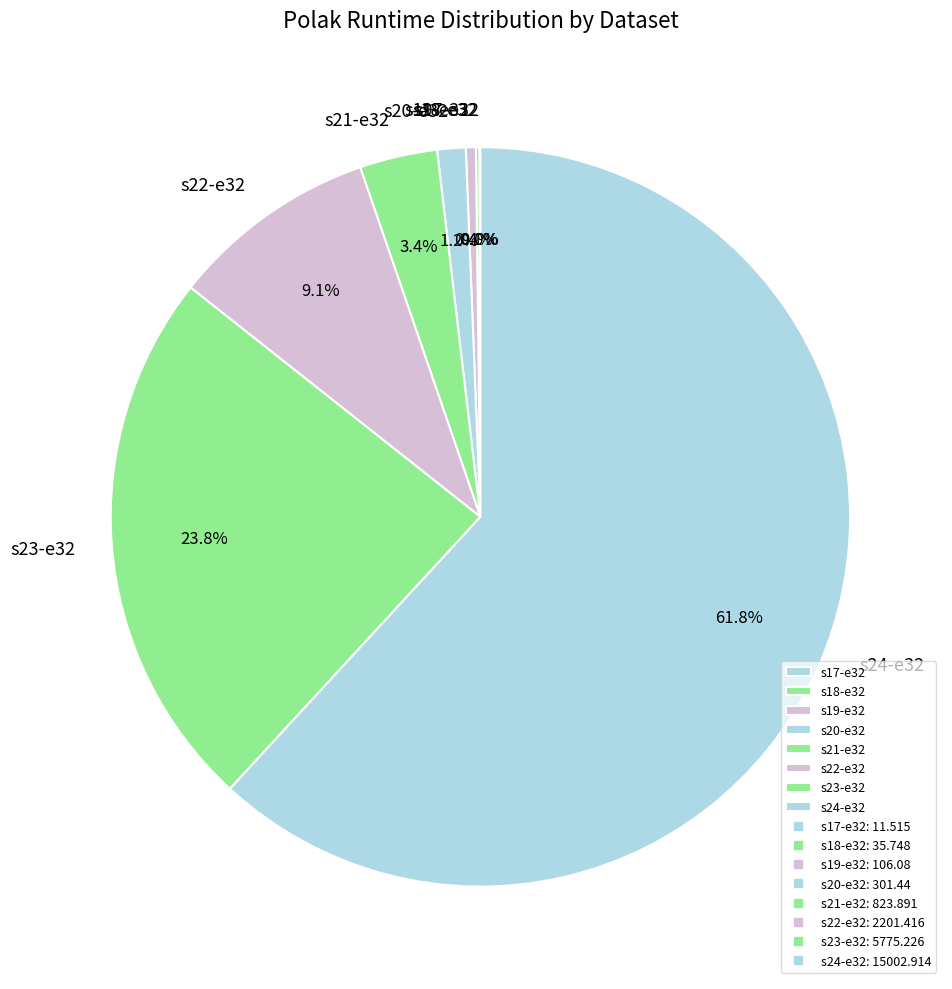

Which slice is the largest?

s24-e32